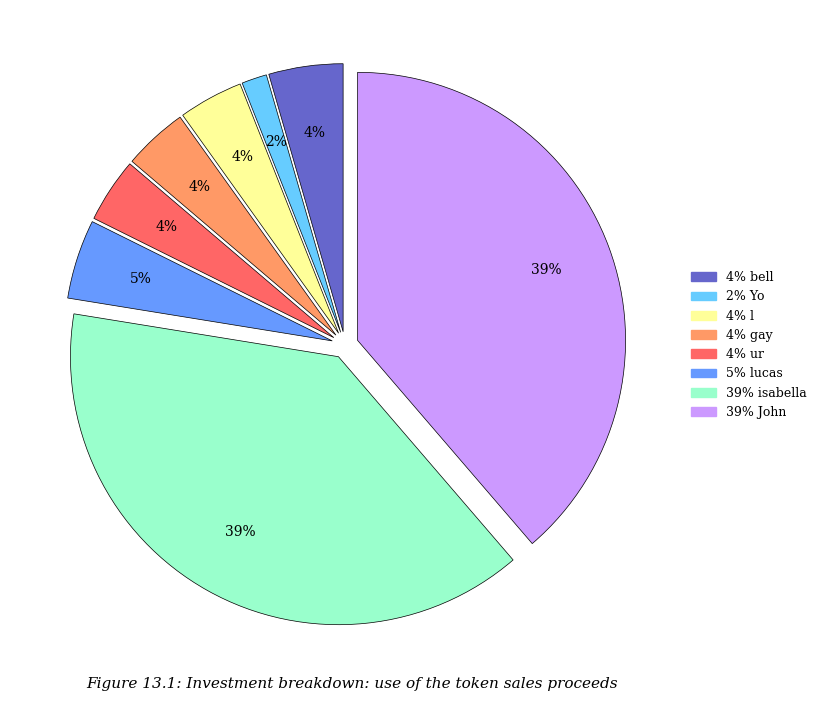

To the nearest percent, what is the difference between the largest and smallest slice percentages?

37%